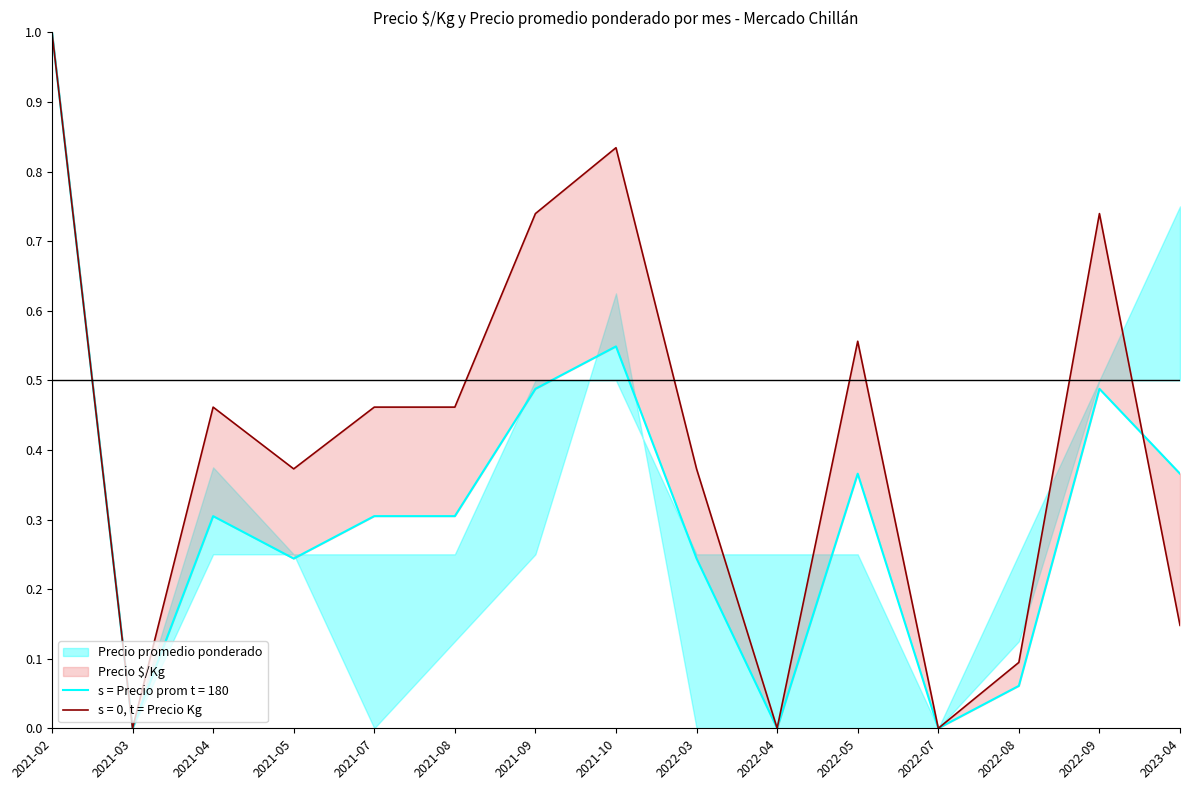

Where is Precio promedio ponderado nearest to the value 0?

2021-03